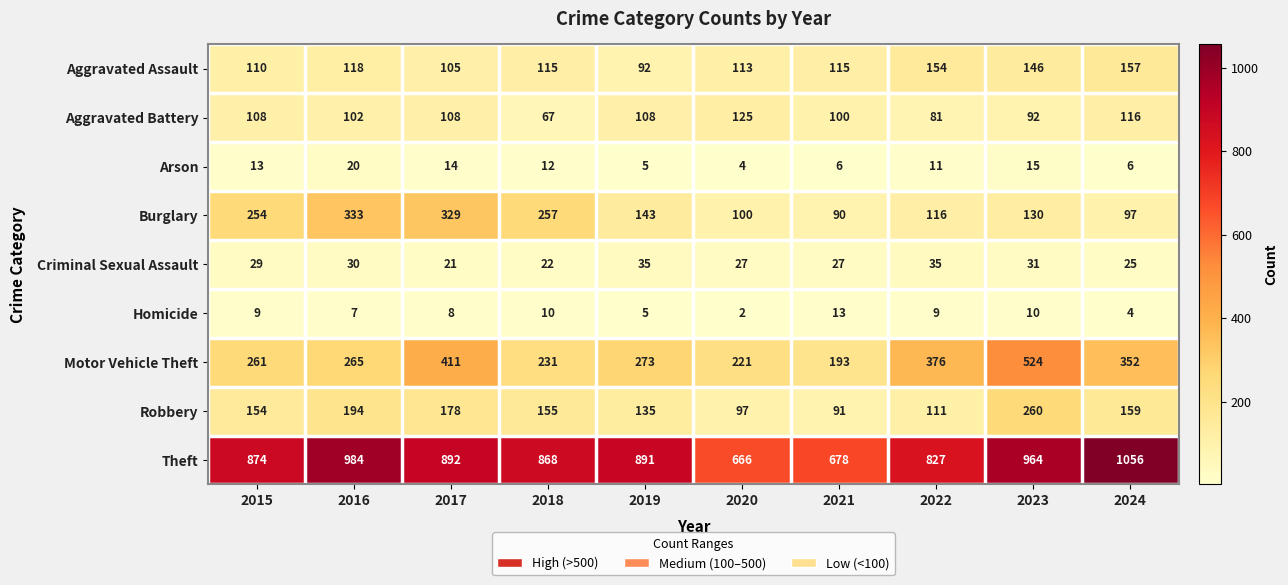

What is the sum of the Motor Vehicle Theft values at 2018 and 2021?

424